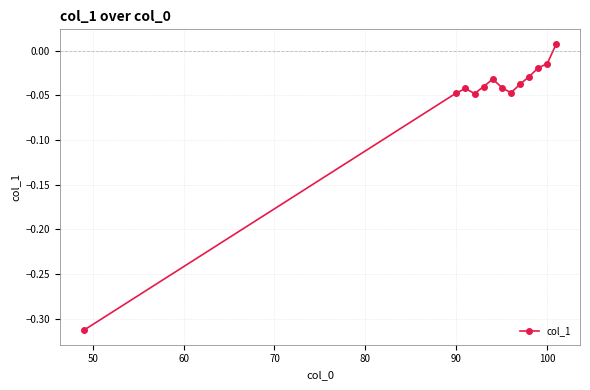

What is the sum of all values?

-0.7